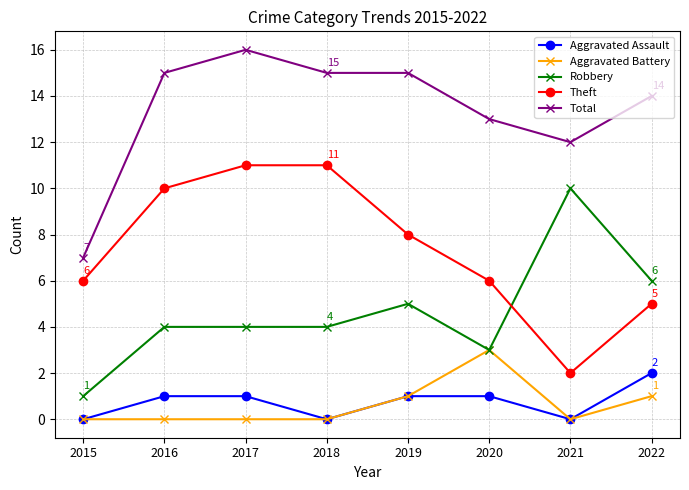

Rank the series at 2022 from lowest to highest value.

Aggravated Battery, Aggravated Assault, Theft, Robbery, Total